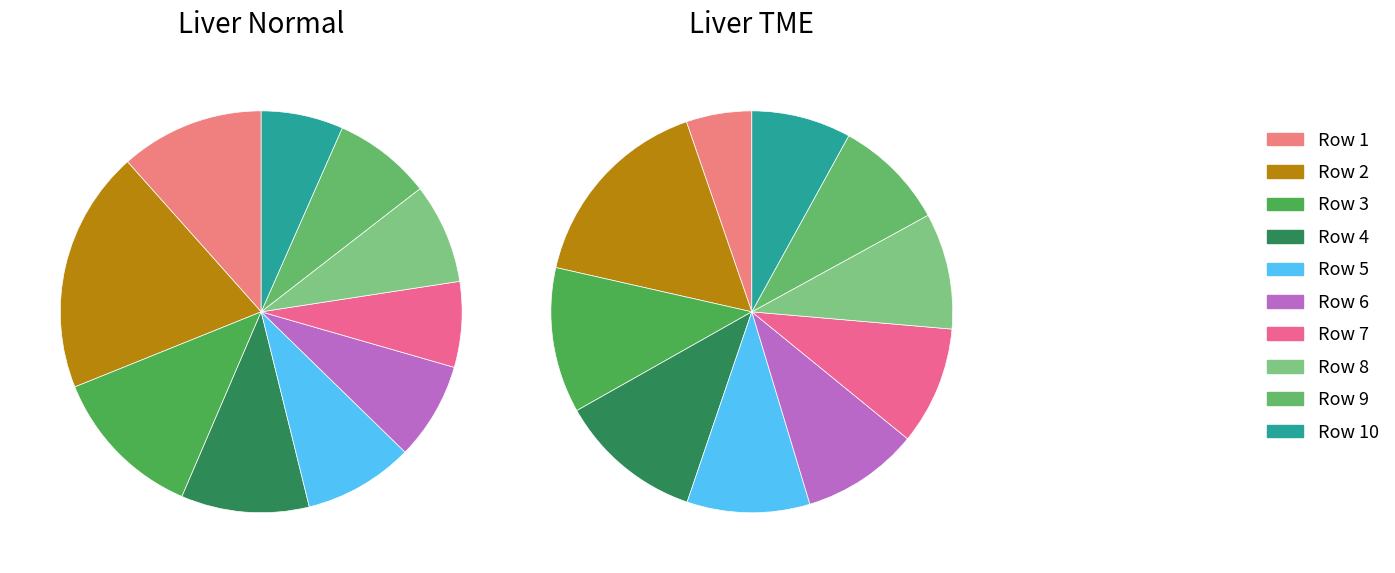

True or false: Row 7 accounts for 1% of the total.

False